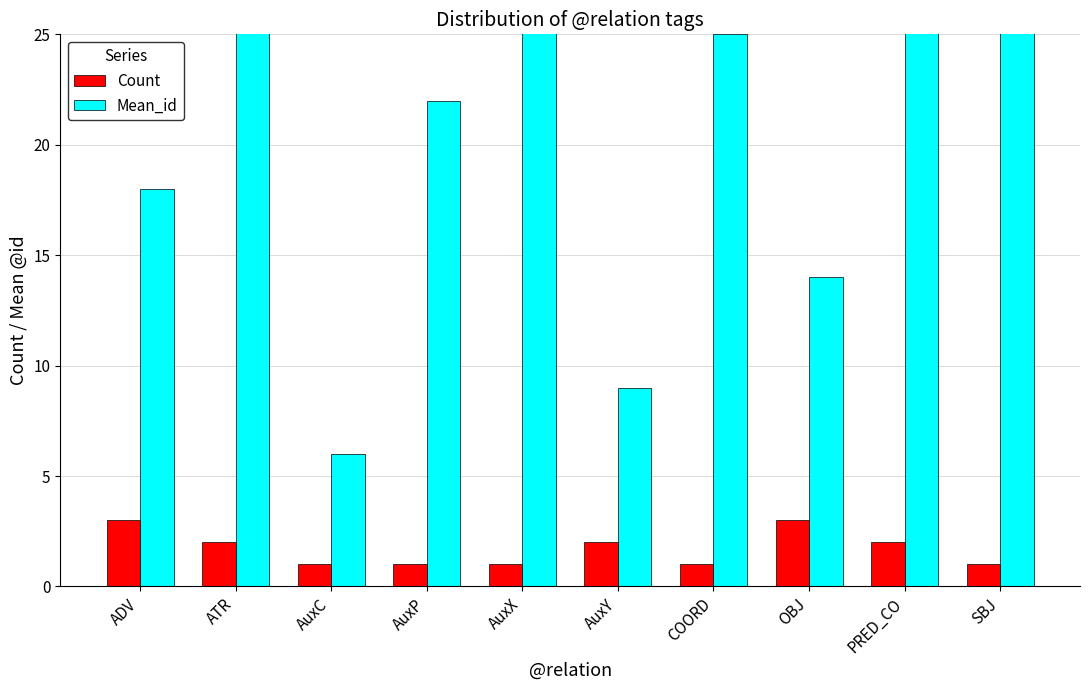

Reading left to right, extract all data points from this chart.

Count: ADV=3	ATR=2	AuxC=1	AuxP=1	AuxX=1	AuxY=2	COORD=1	OBJ=3	PRED_CO=2	SBJ=1
Mean_id: ADV=18	ATR=38	AuxC=6	AuxP=22	AuxX=33	AuxY=9	COORD=25	OBJ=14	PRED_CO=41	SBJ=48